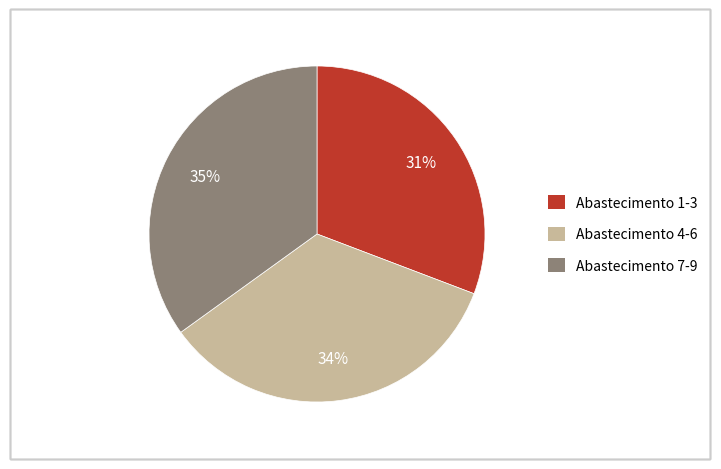

Is there a majority slice in this chart?

No